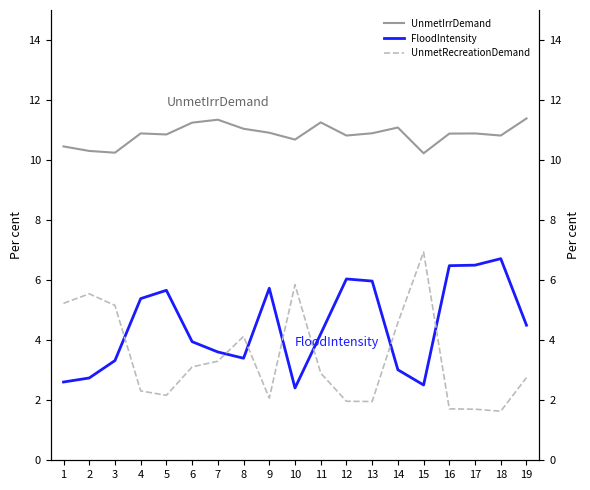

At which category does UnmetIrrDemand reach its first local valley?

3